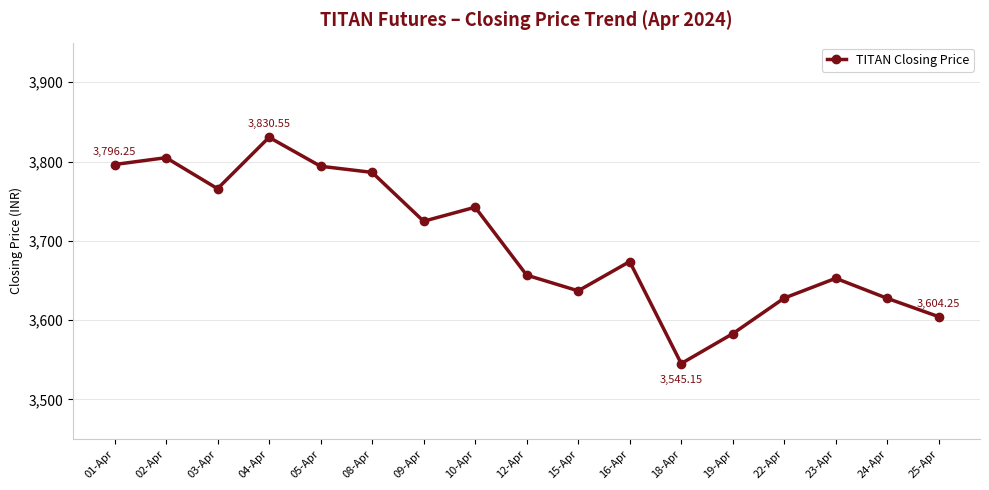

What is the approximate value at 22-Apr?

3627.8